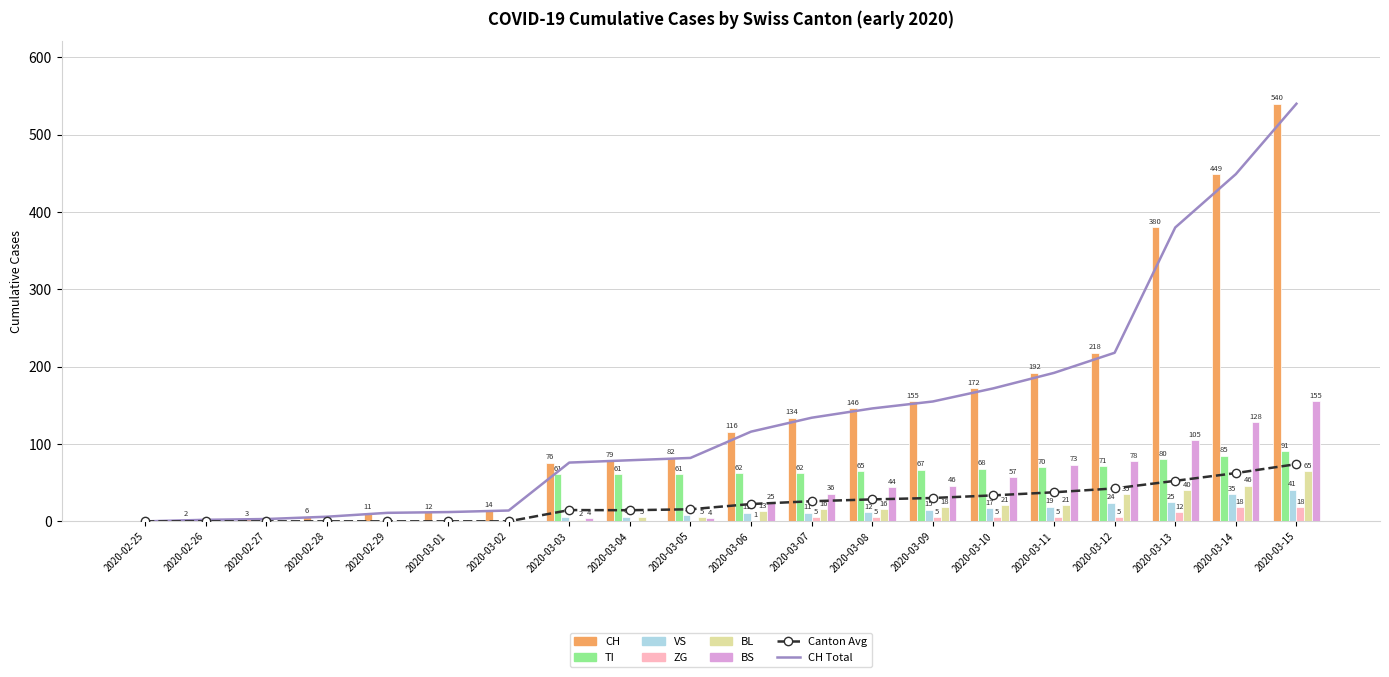

True or false: TI has a value of -52 at 2020-02-29.

False